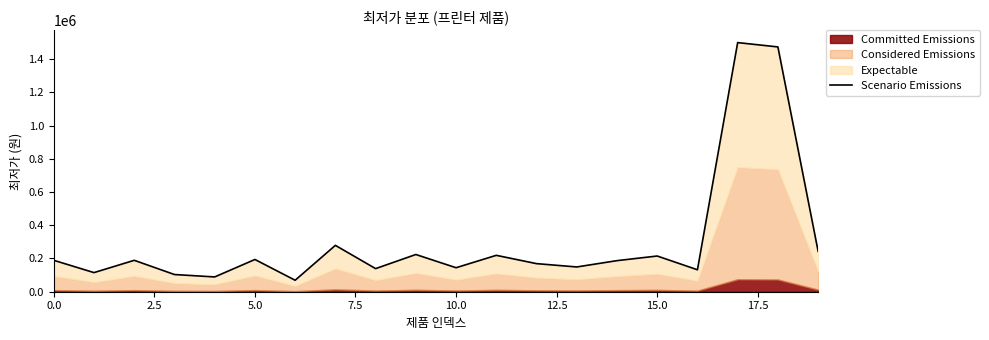

How many lines are shown in the chart?

1